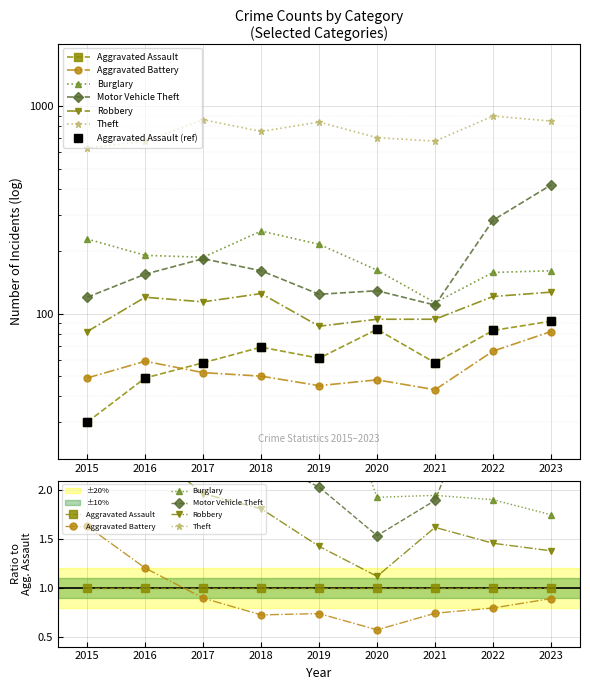

How many lines are shown in the chart?

6